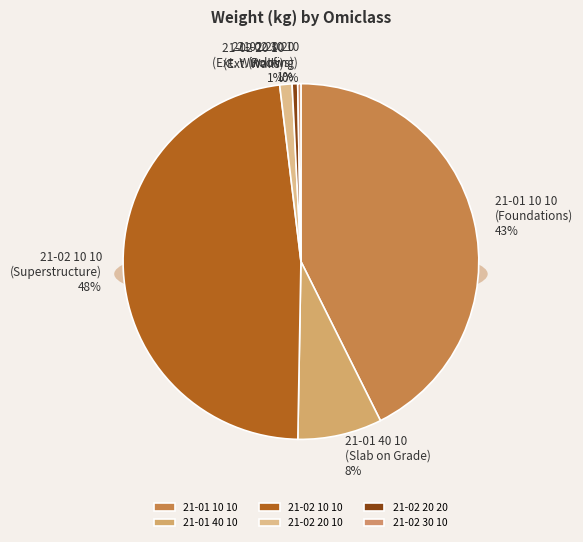

The 21-02 20 10 slice represents 1% of the pie. True or false?

False